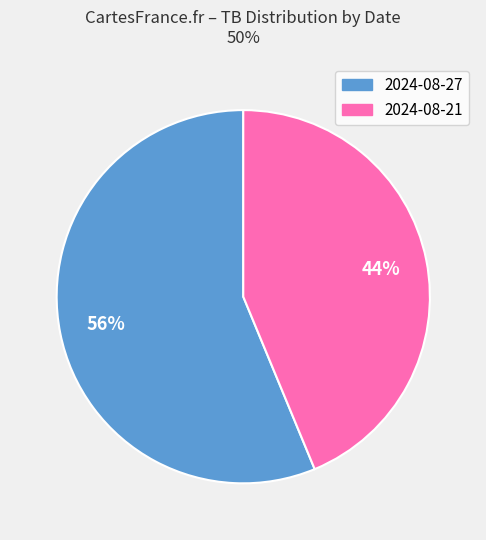

To the nearest percent, what portion does 2024-08-27 represent?

56%